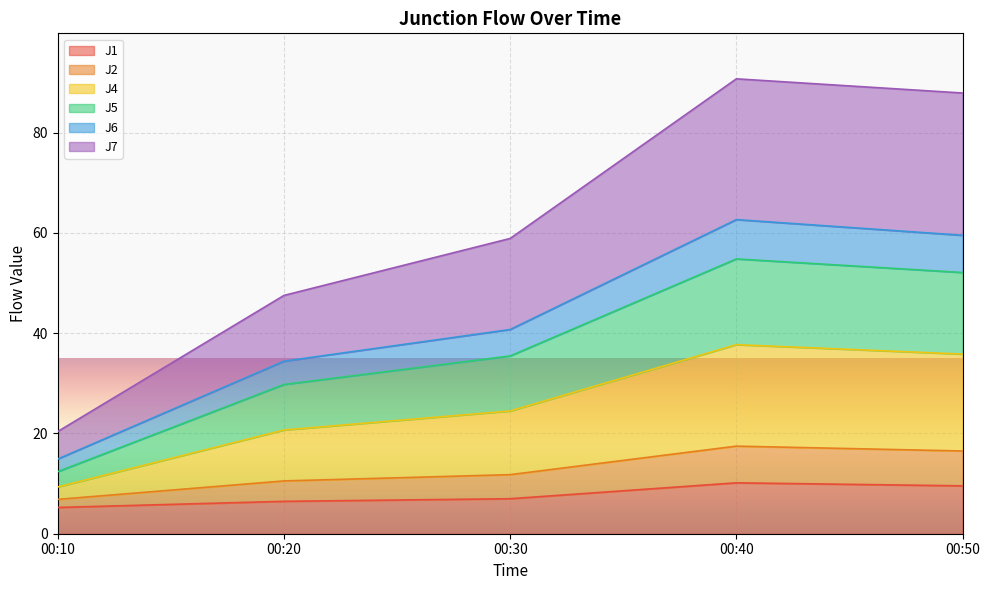

True or false: J7 has a value of 11.4 at 00:10.

False